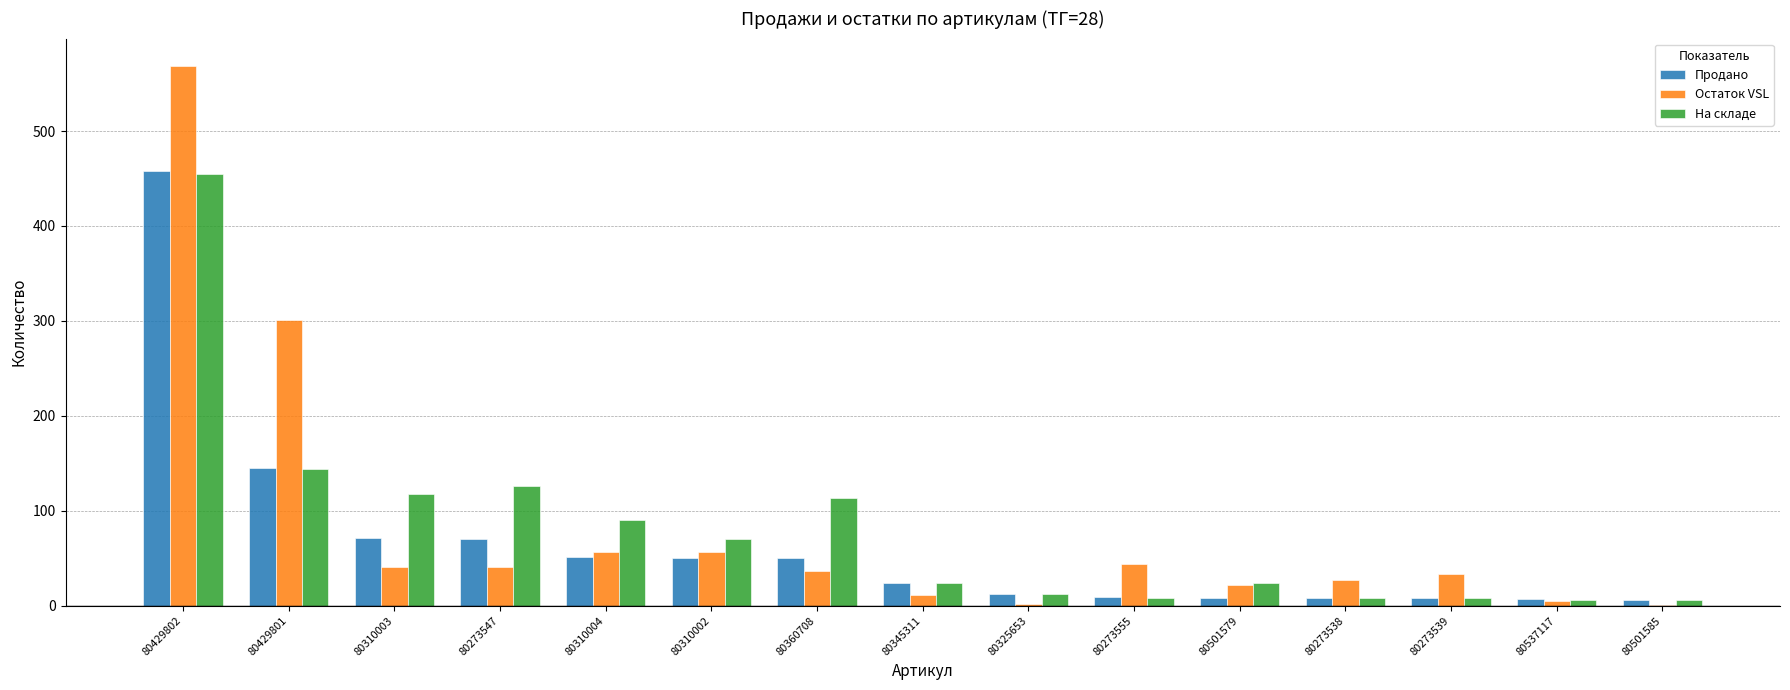

What is the greatest value displayed?

569